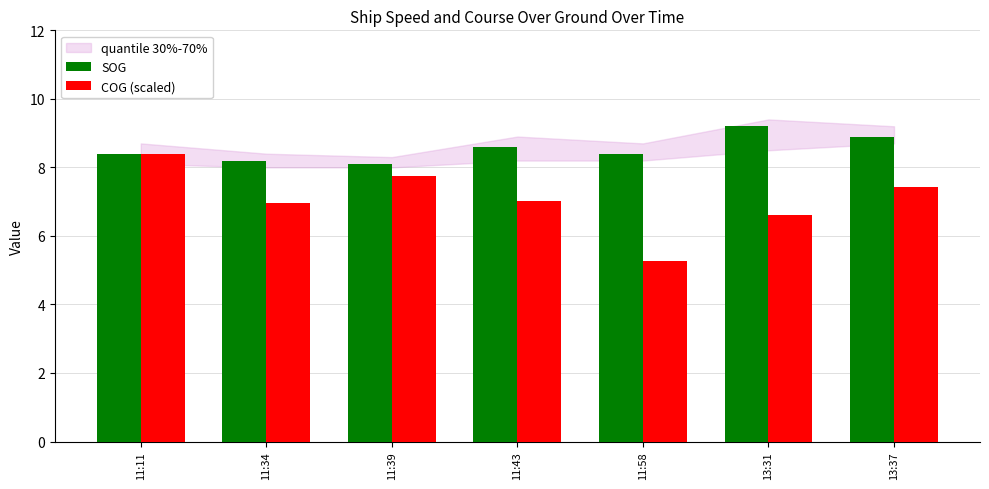

At which label is SOG closest to 8?

11:39